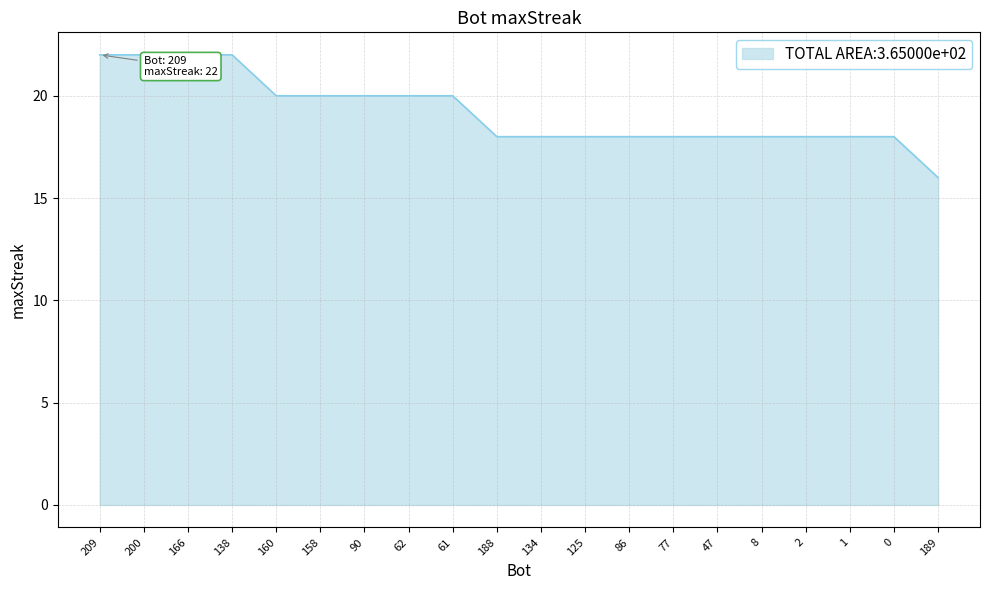

What is the change in value from 200 to 8?

-4